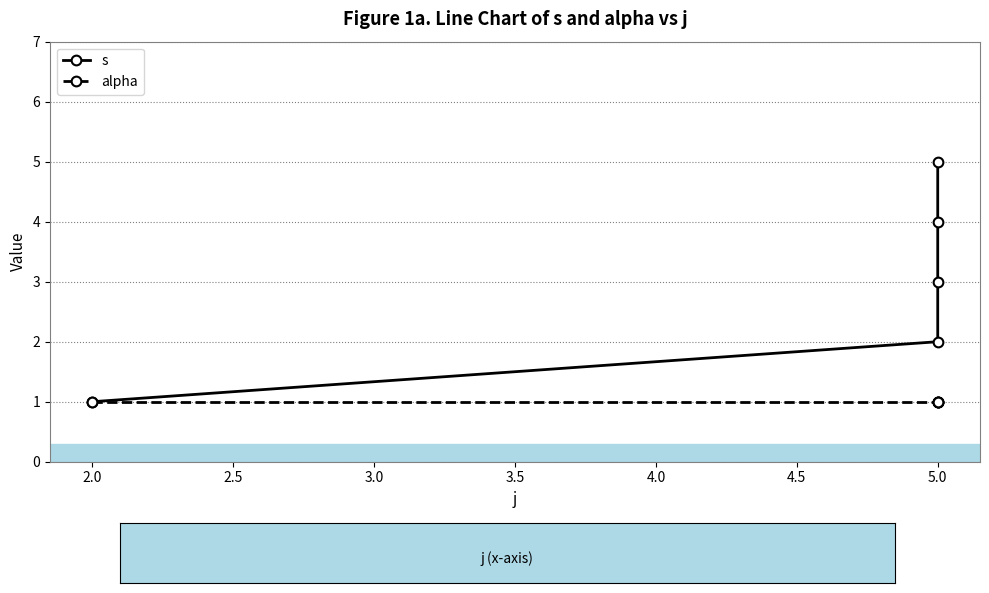

How many lines are shown in the chart?

2